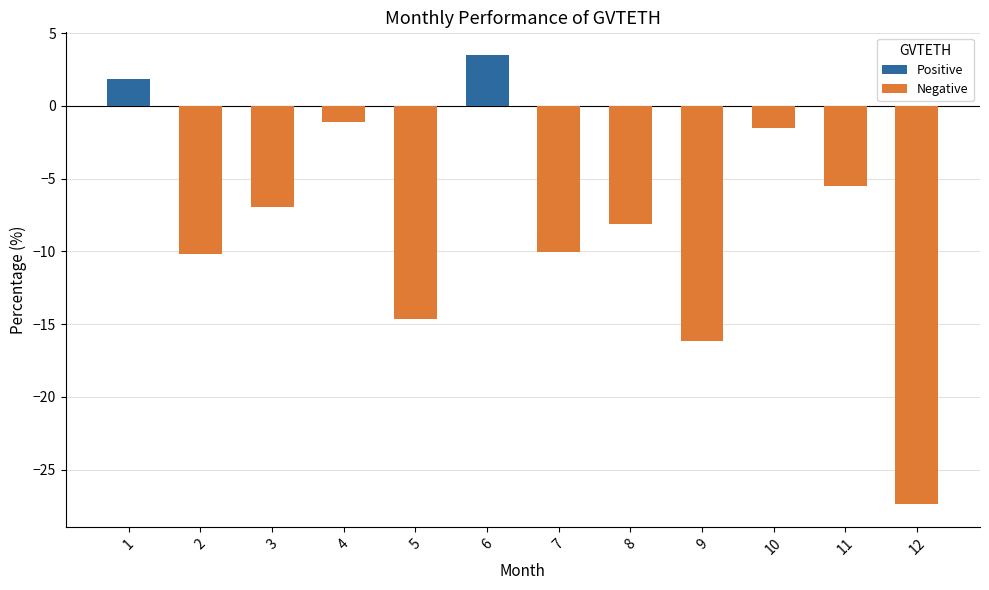

What is the value of the 2nd bar from the left?

-10.2